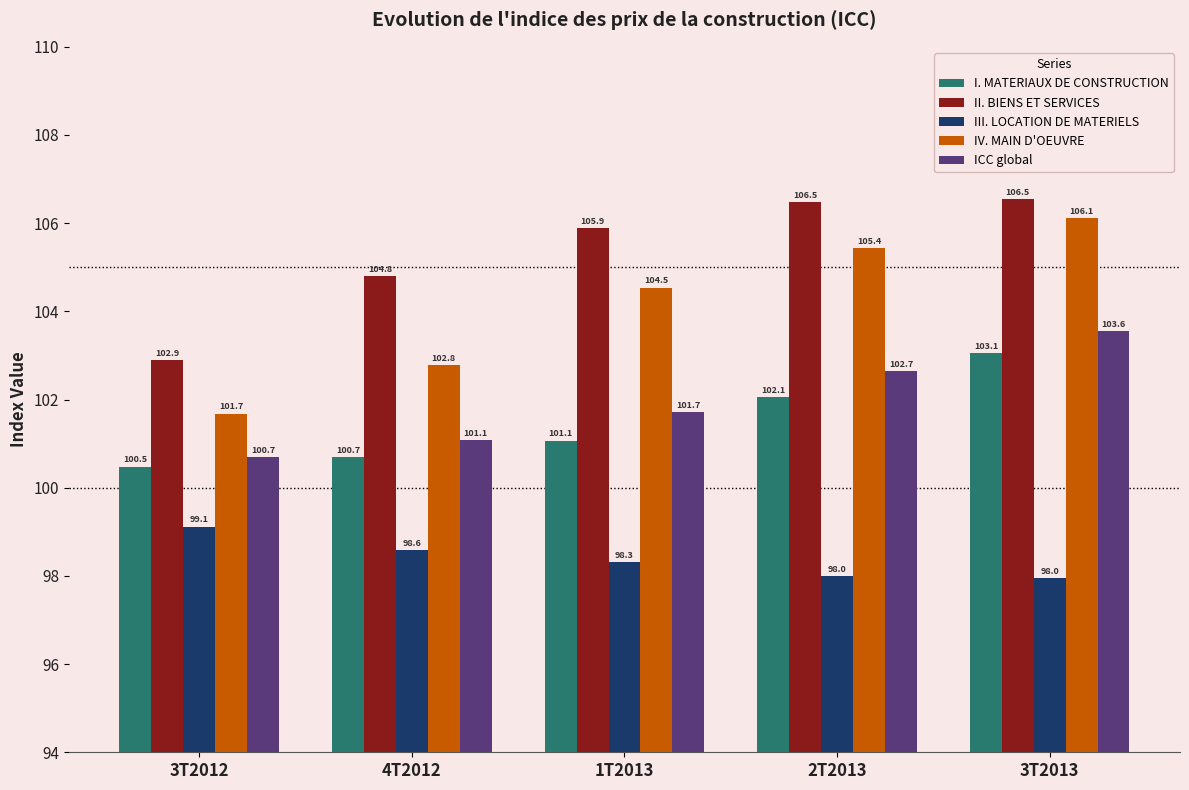

Where is II. BIENS ET SERVICES nearest to the value 104?

4T2012